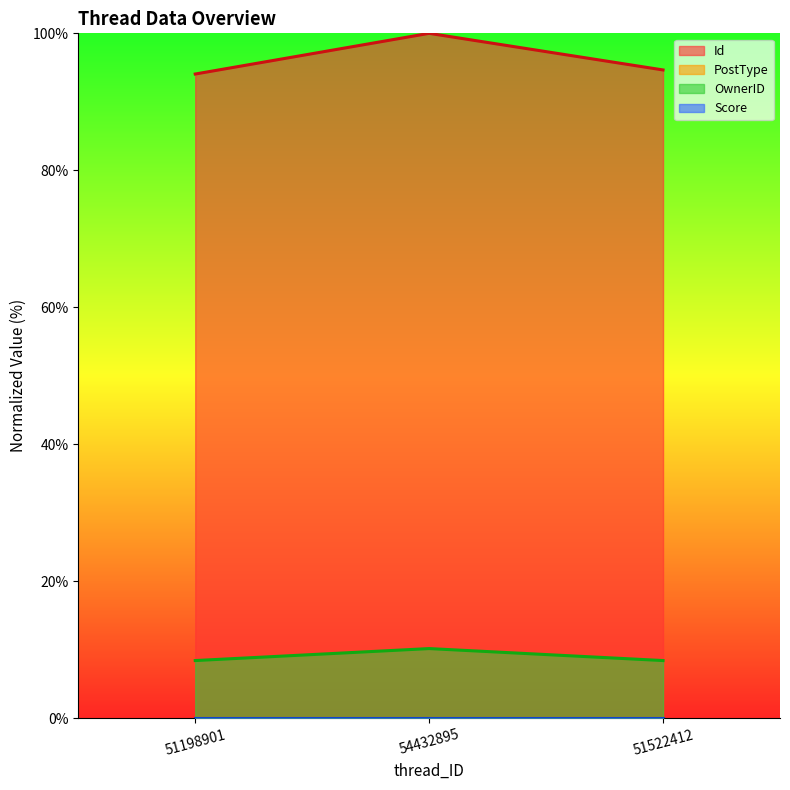

The value of PostType at 51522412 is 0.0. True or false?

True